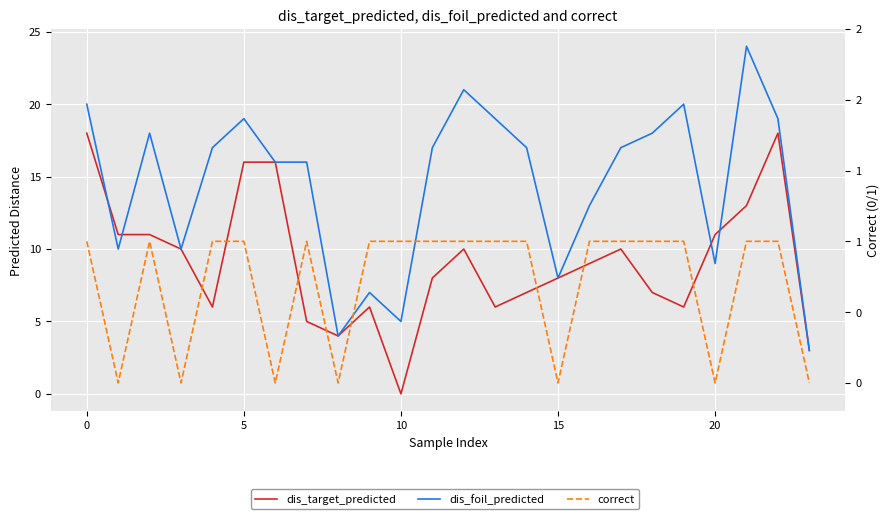

What is the label of the 22nd point from the left?

21